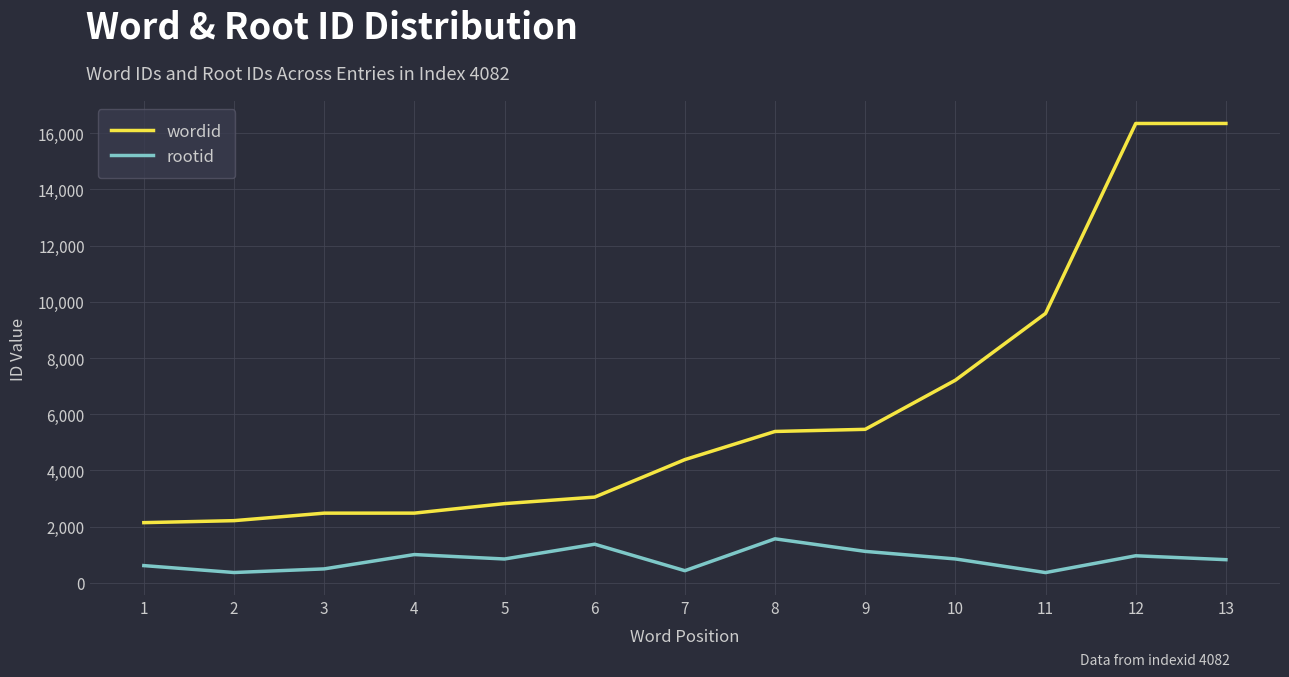

Is the value of wordid at 7 greater than the value of rootid at 9?

Yes